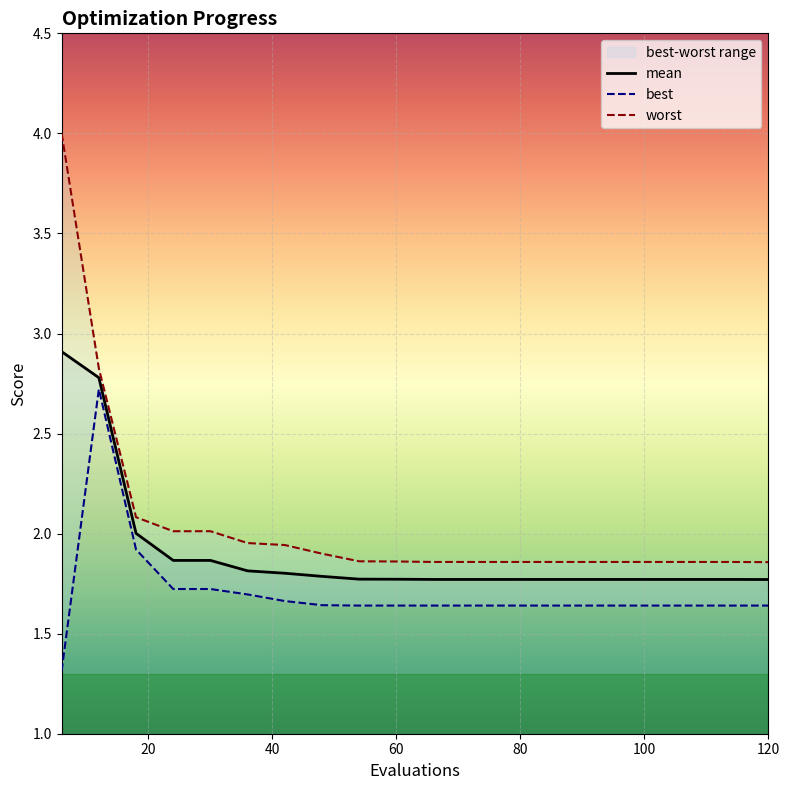

Rank the series by their average value, from highest to lowest.

worst, mean, best